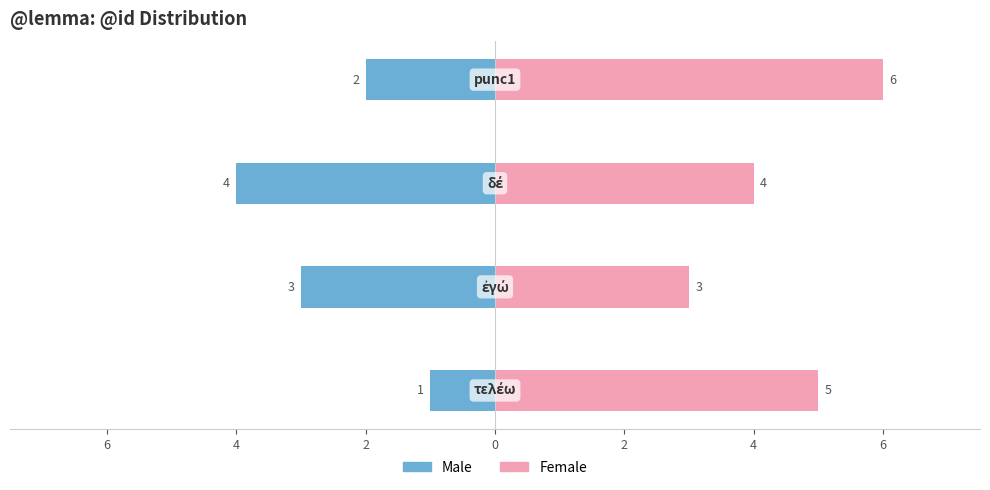

What is the minimum value for Male?

-4